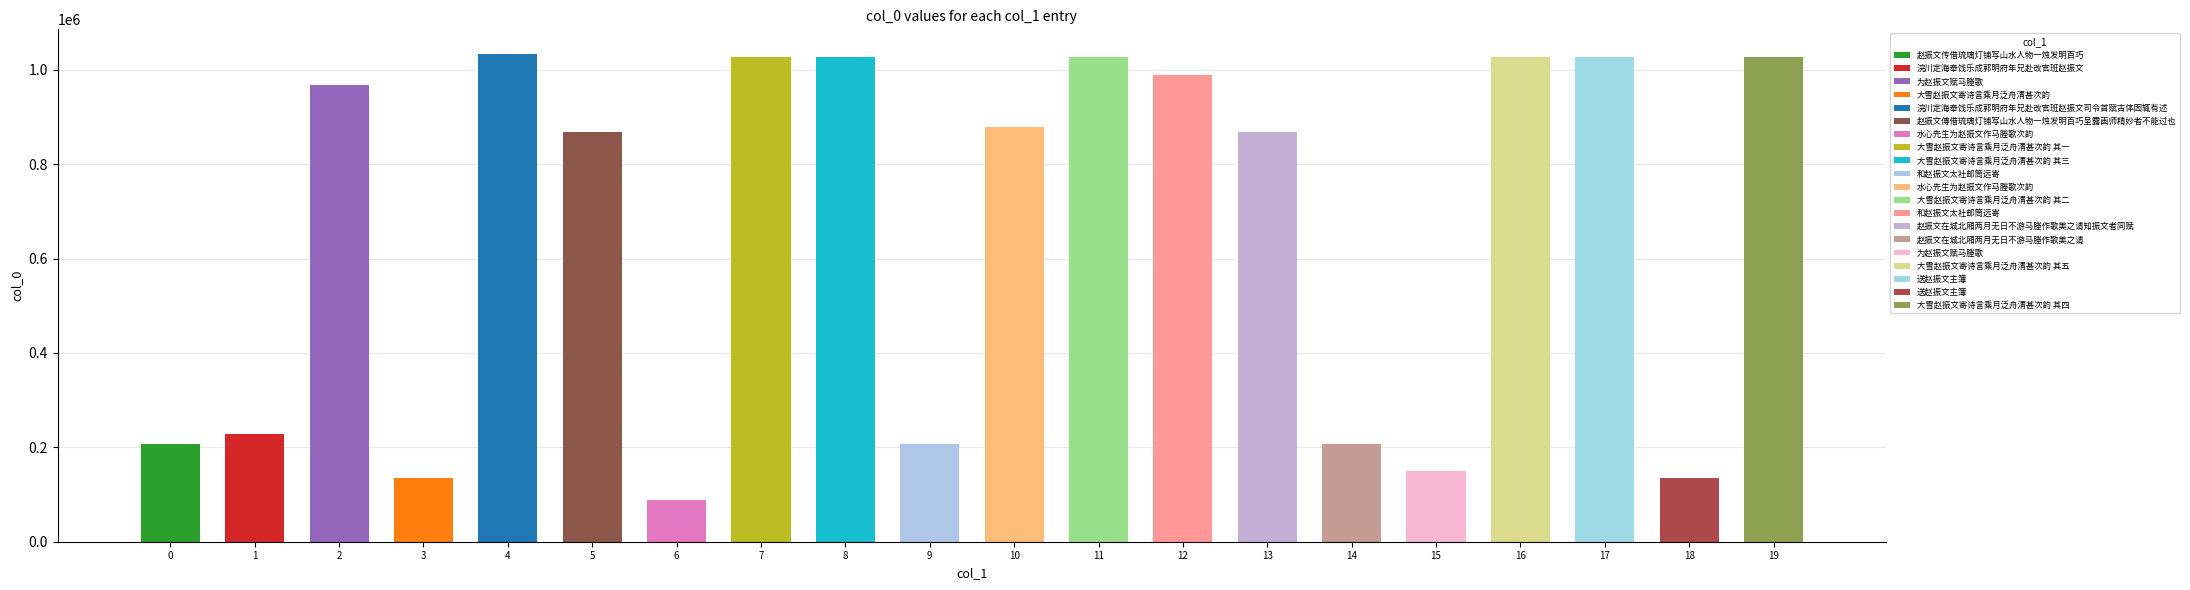

What is the difference between the maximum and minimum values?

945234